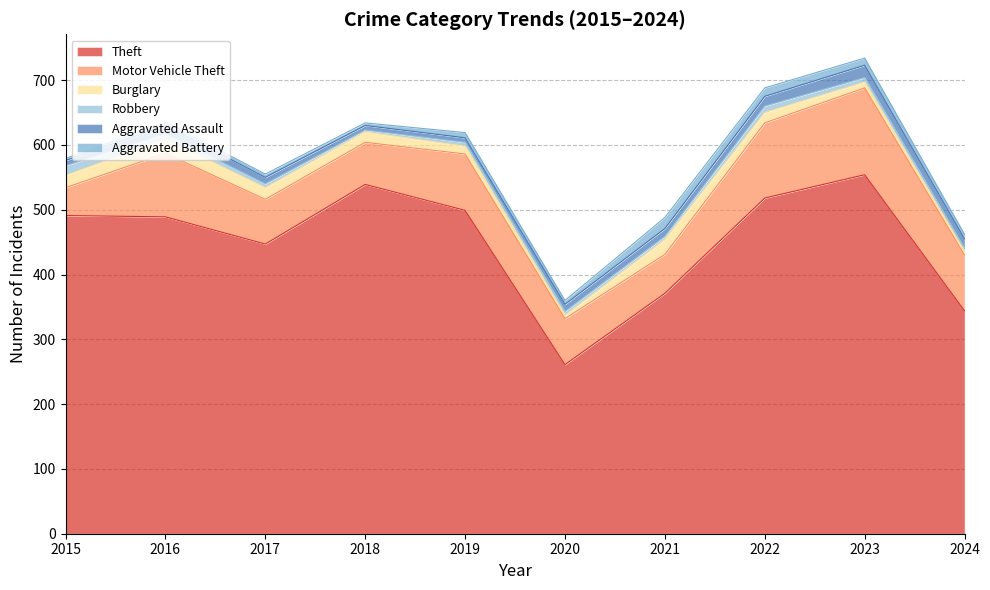

Where is the first local minimum for Robbery?

2018